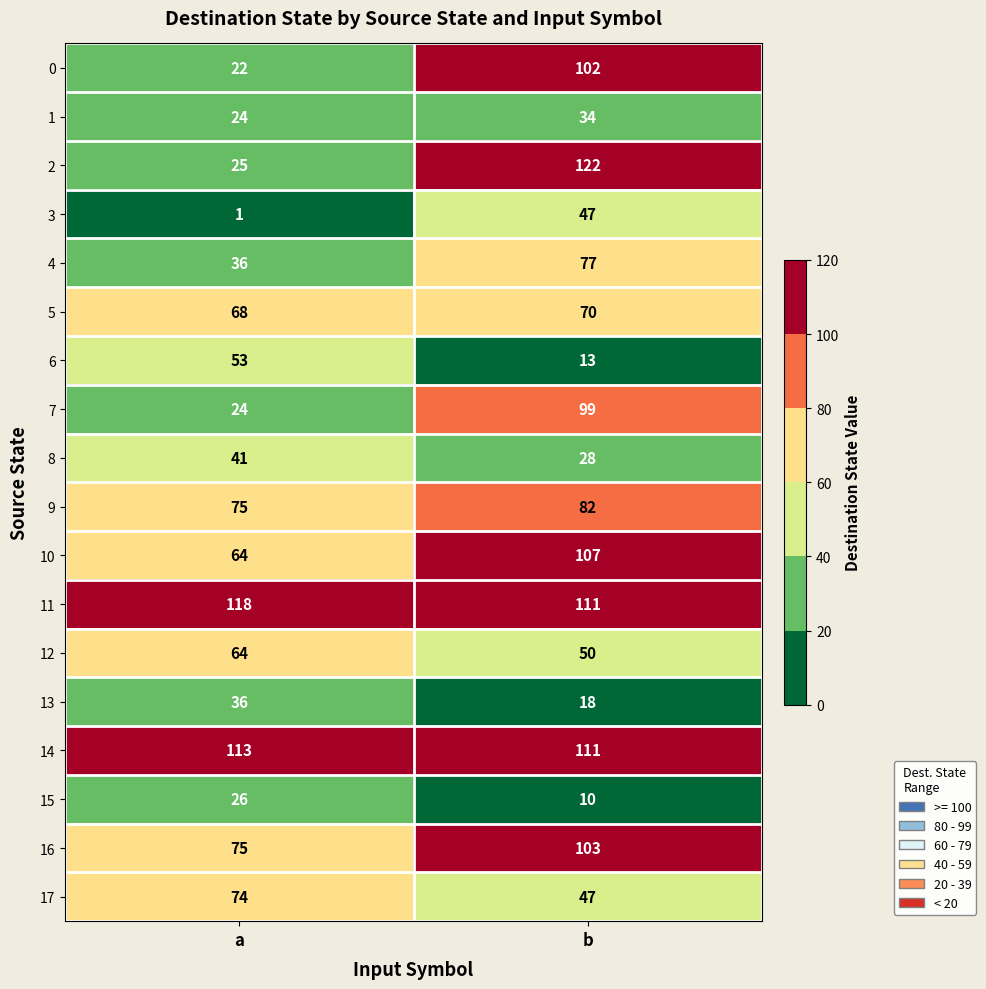

What is the approximate value of 12 at a, to the nearest 10?

60